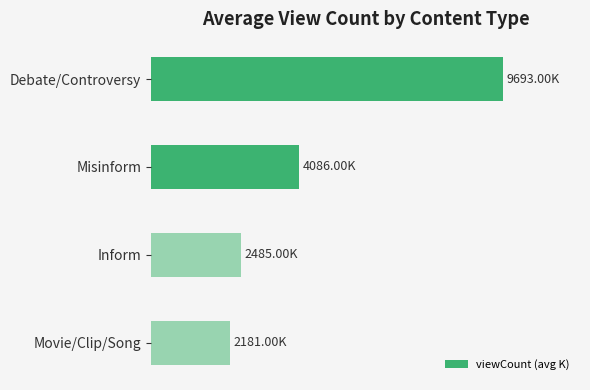

Does the chart contain any negative values?

No